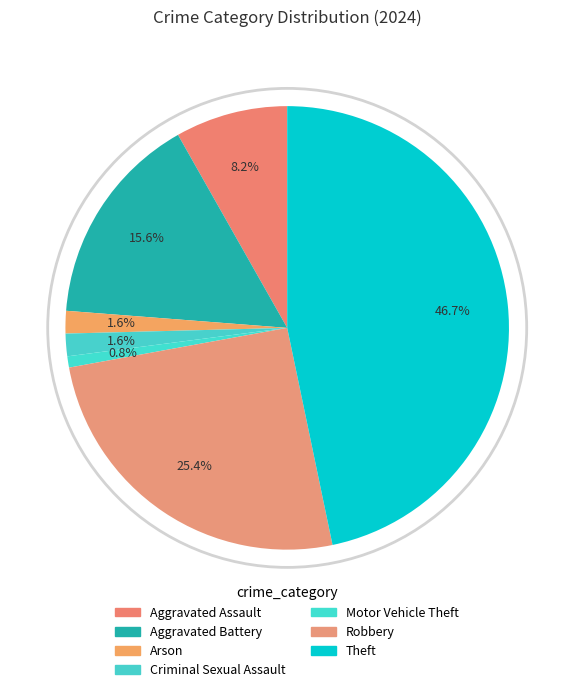

The Criminal Sexual Assault slice represents 1% of the pie. True or false?

False